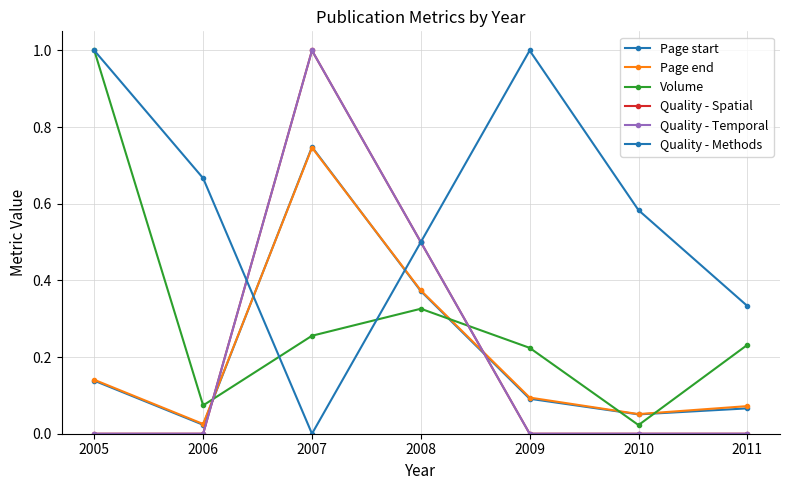

Is this an area chart (filled region under the line)?

No